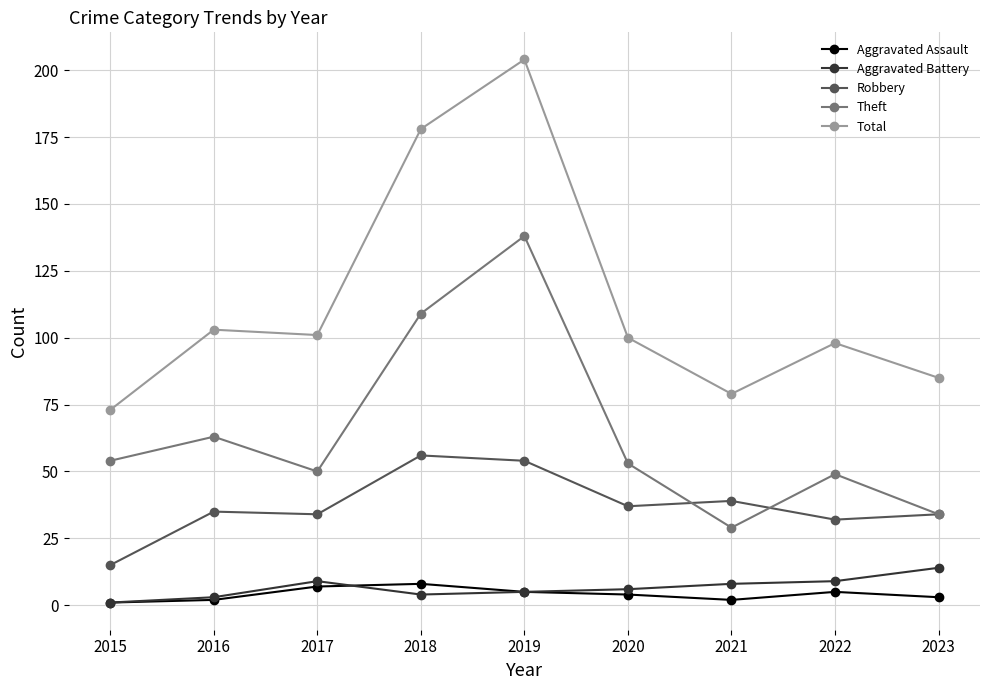

True or false: Total and Theft cross at least once.

False